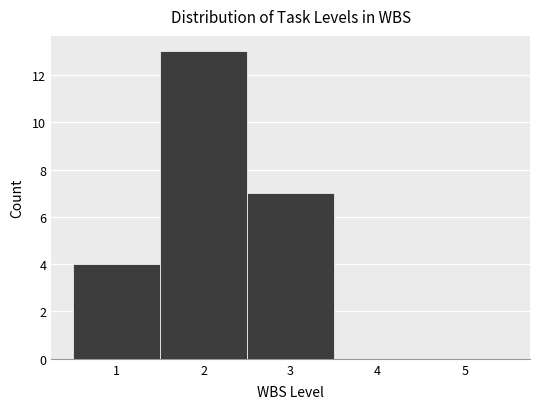

Reading left to right, transcribe this chart: for each bar, give the range it covers on the x-axis and its height. The values are not printed on the chart, so give them approximately, as read against the axis.

0.5 to 1.5: 4
1.5 to 2.5: 13
2.5 to 3.5: 7
3.5 to 4.5: 0
4.5 to 5.5: 0